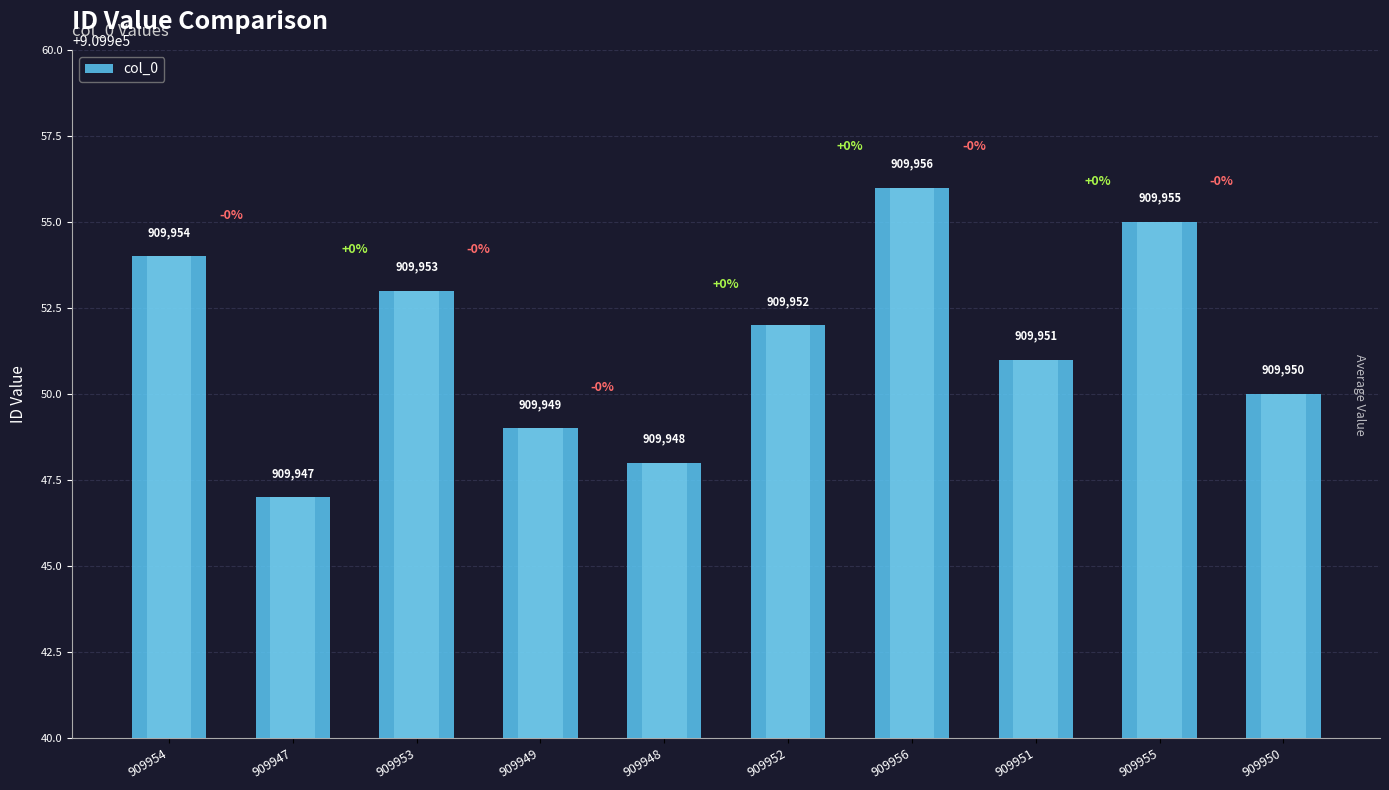

What is the change in value from 909953 to 909949?

-4